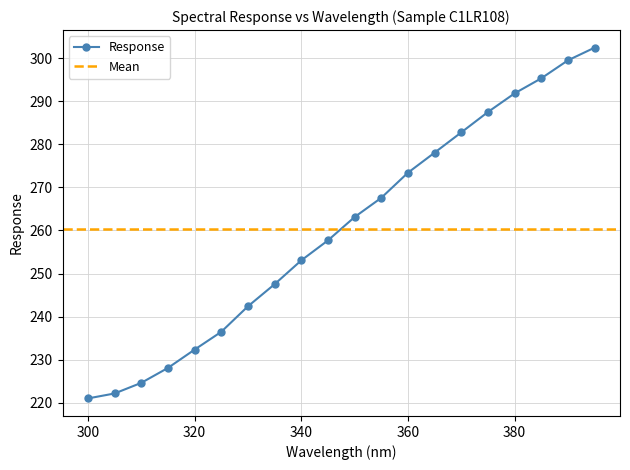

What is the sum of the values at 355.0 and 335.0?

515.1